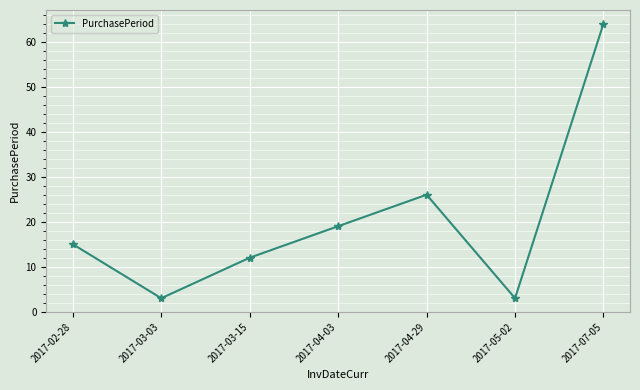

Which has a higher value, 2017-07-05 or 2017-02-28?

2017-07-05